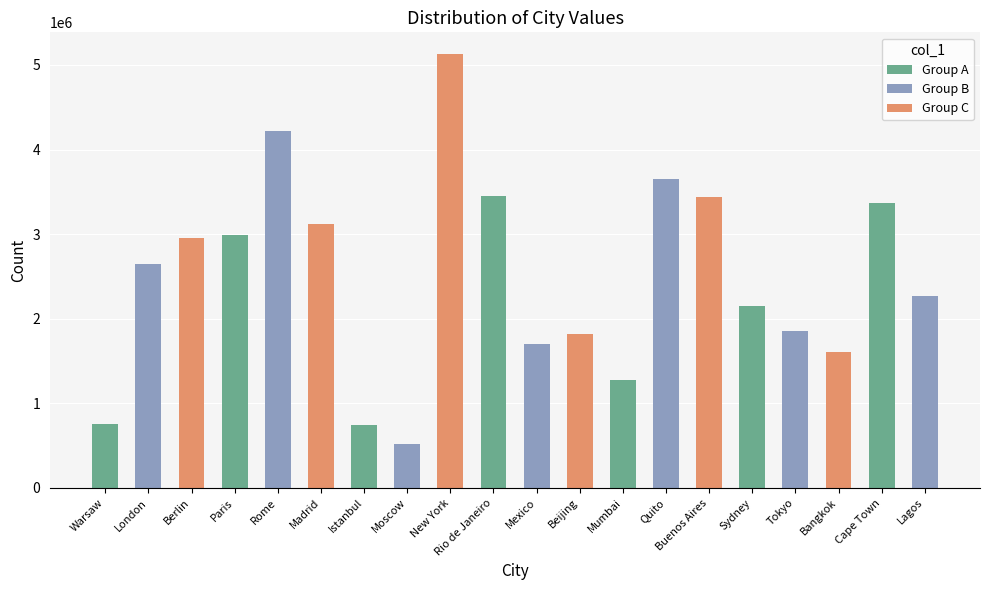

What is the greatest value displayed?

5128581